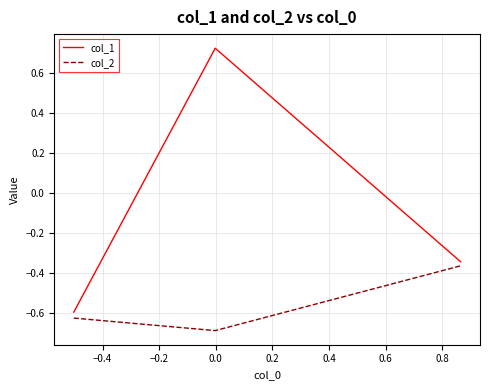

Which series has the largest range (max minus min)?

col_1